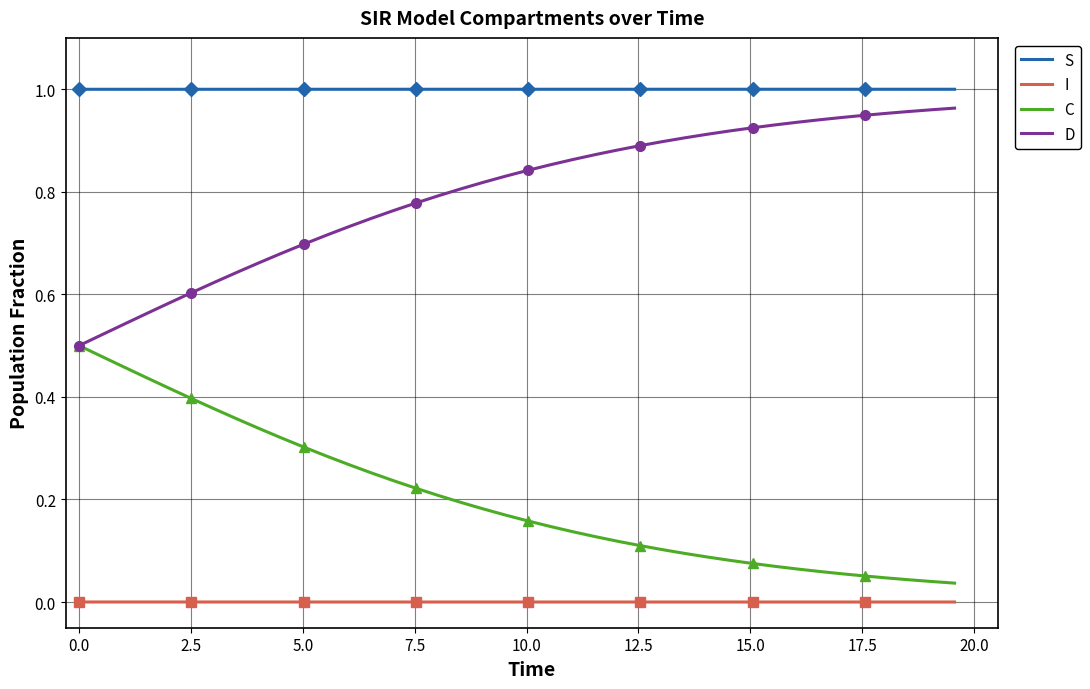

How many lines are shown in the chart?

4